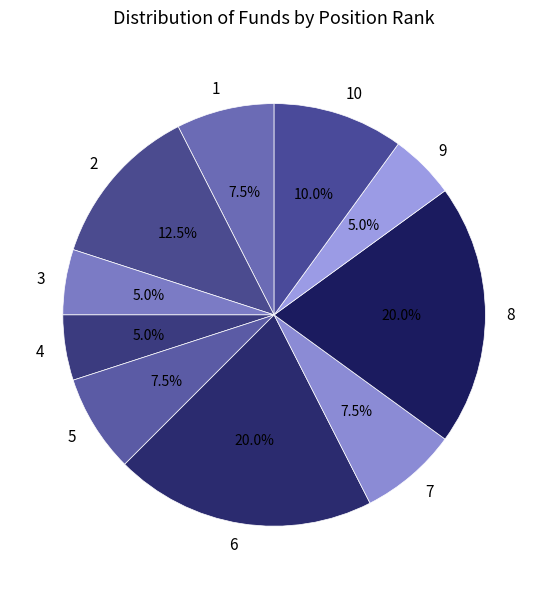

What is the ratio of the value at 6 to the value at 4?

4.0